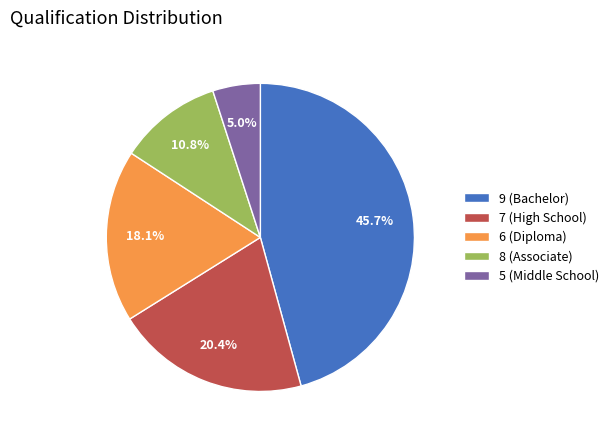

Which slice is the smallest?

5 (Middle School)